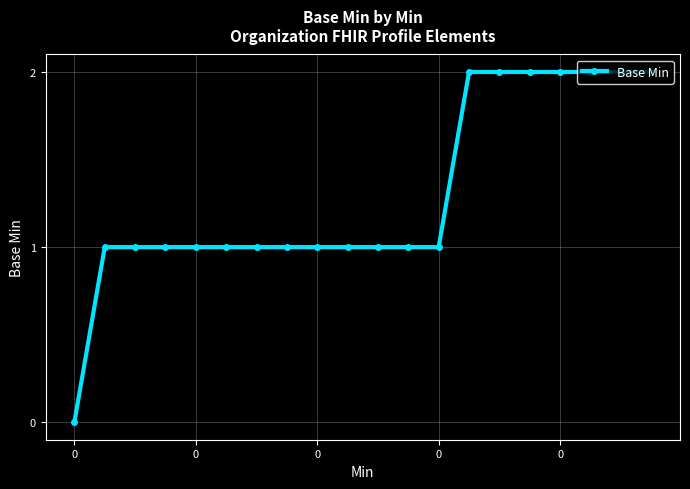

What is the value of the 17th point from the left?

2